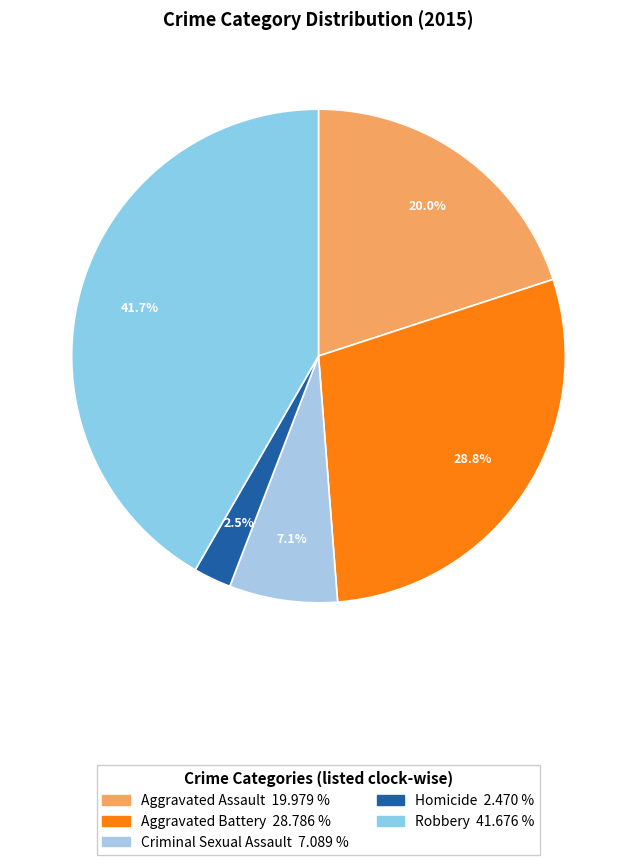

What portion of the pie excludes Homicide?

97.5%